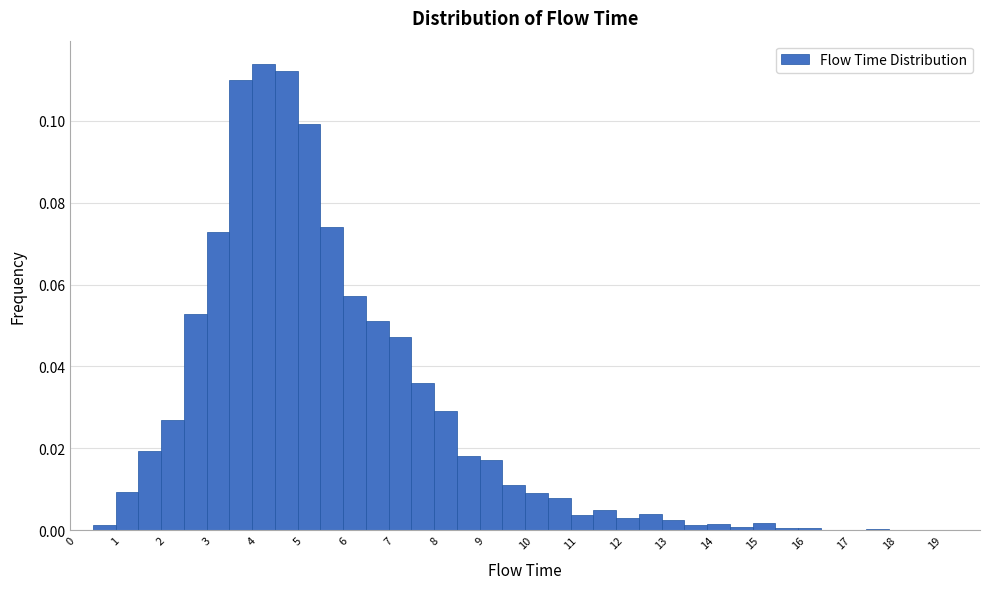

Reading left to right, transcribe this chart: for each bar, give the range it covers on the x-axis and its height. The values are not printed on the chart, so give them approximately, as read against the axis.

0.0 to 0.5: 0
0.5 to 1.0: under 0.002
1.0 to 1.5: 0.010
1.5 to 2.0: 0.020
2.0 to 2.5: 0.026
2.5 to 3.0: 0.052
3.0 to 3.5: 0.072
3.5 to 4.0: 0.110
4.0 to 4.5: 0.114
4.5 to 5.0: 0.112
5.0 to 5.5: 0.100
5.5 to 6.0: 0.074
6.0 to 6.5: 0.058
6.5 to 7.0: 0.052
7.0 to 7.5: 0.048
7.5 to 8.0: 0.036
8.0 to 8.5: 0.030
8.5 to 9.0: 0.018
9.0 to 9.5: 0.018
9.5 to 10.0: 0.010
10.0 to 10.5: 0.010
10.5 to 11.0: 0.008
11.0 to 11.5: 0.004
11.5 to 12.0: 0.004
12.0 to 12.5: 0.002
12.5 to 13.0: 0.004
13.0 to 13.5: 0.002
13.5 to 14.0: under 0.002
14.0 to 14.5: under 0.002
14.5 to 15.0: under 0.002
15.0 to 15.5: under 0.002
15.5 to 16.0: under 0.002
16.0 to 16.5: under 0.002
16.5 to 17.0: 0
17.0 to 17.5: under 0.002
17.5 to 18.0: under 0.002
18.0 to 18.5: 0
18.5 to 19.0: under 0.002
19.0 to 19.5: 0
19.5 to 20.0: 0